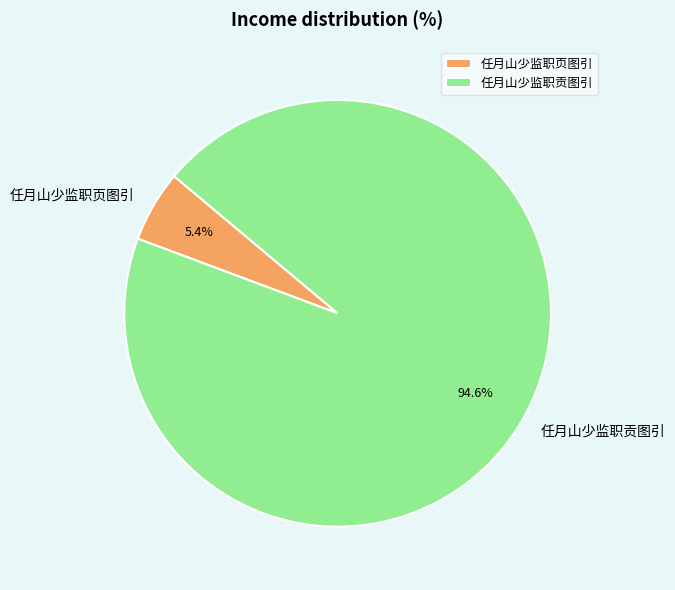

The 任月山少监职页图引 slice represents 5% of the pie. True or false?

True